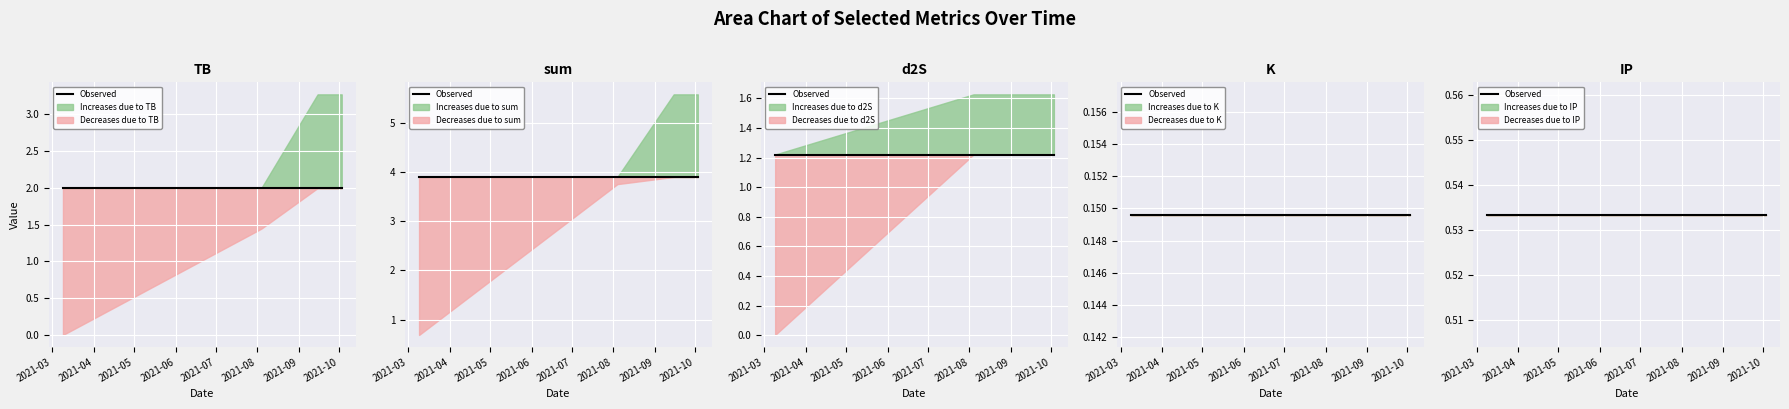

What is the highest value of the Increases due to TB series?

3.3